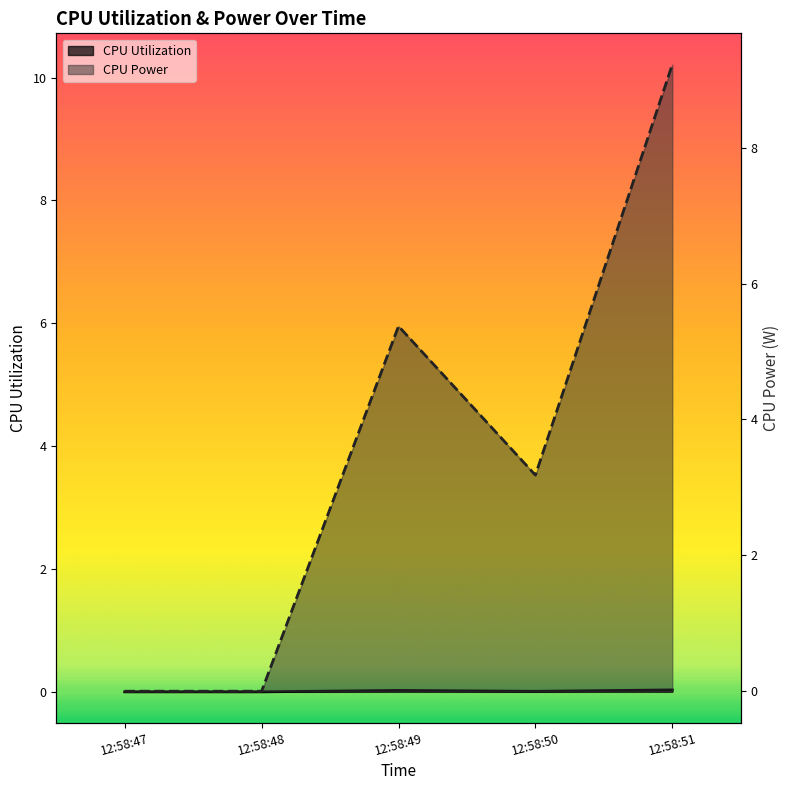

What is the highest value of the CPU Power series?

9.2